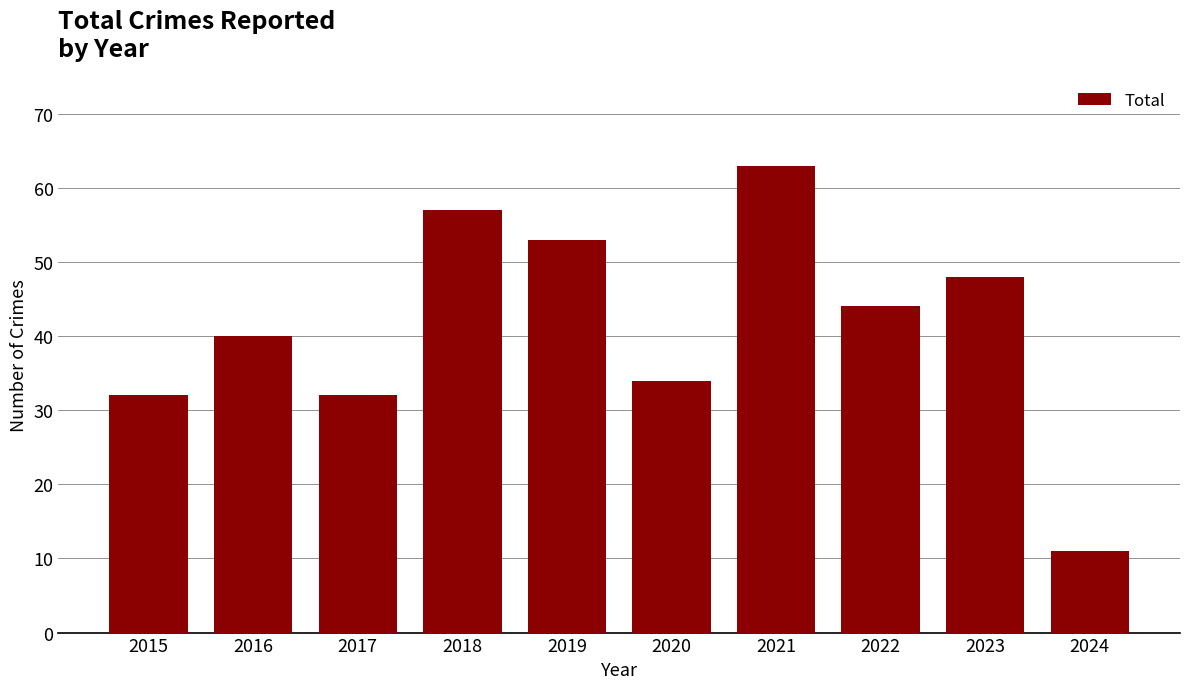

How many values are below 44?

5